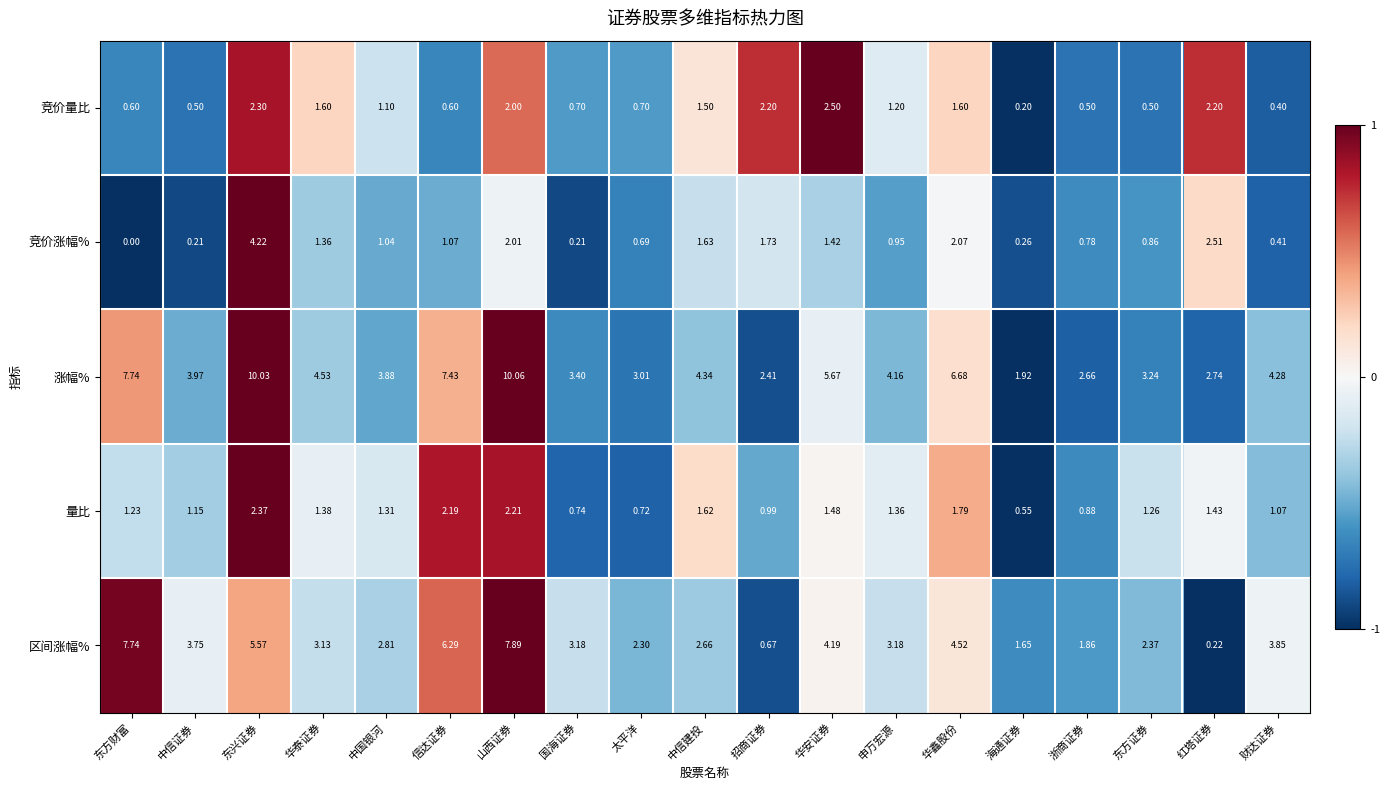

Where is 量比 nearest to the value 1?

招商证券